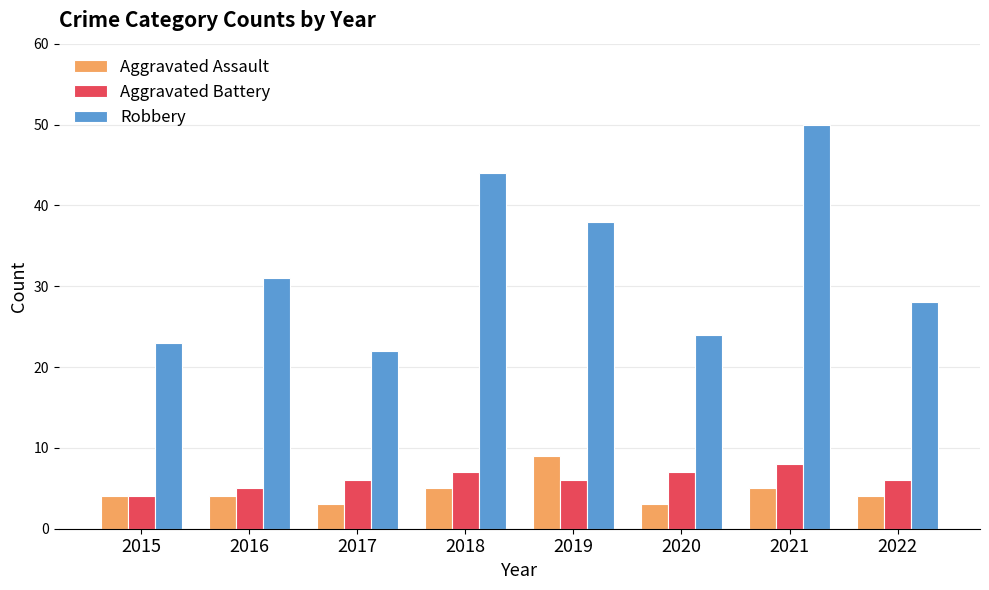

Does the chart contain any negative values?

No